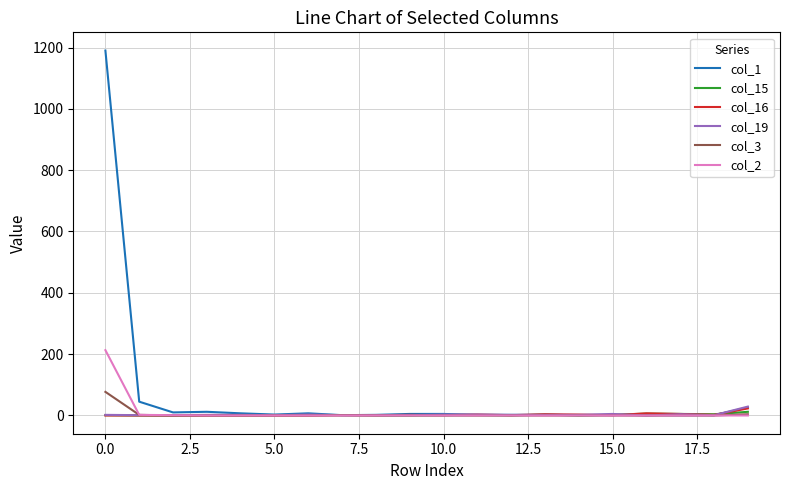

What is the greatest value displayed?

1190